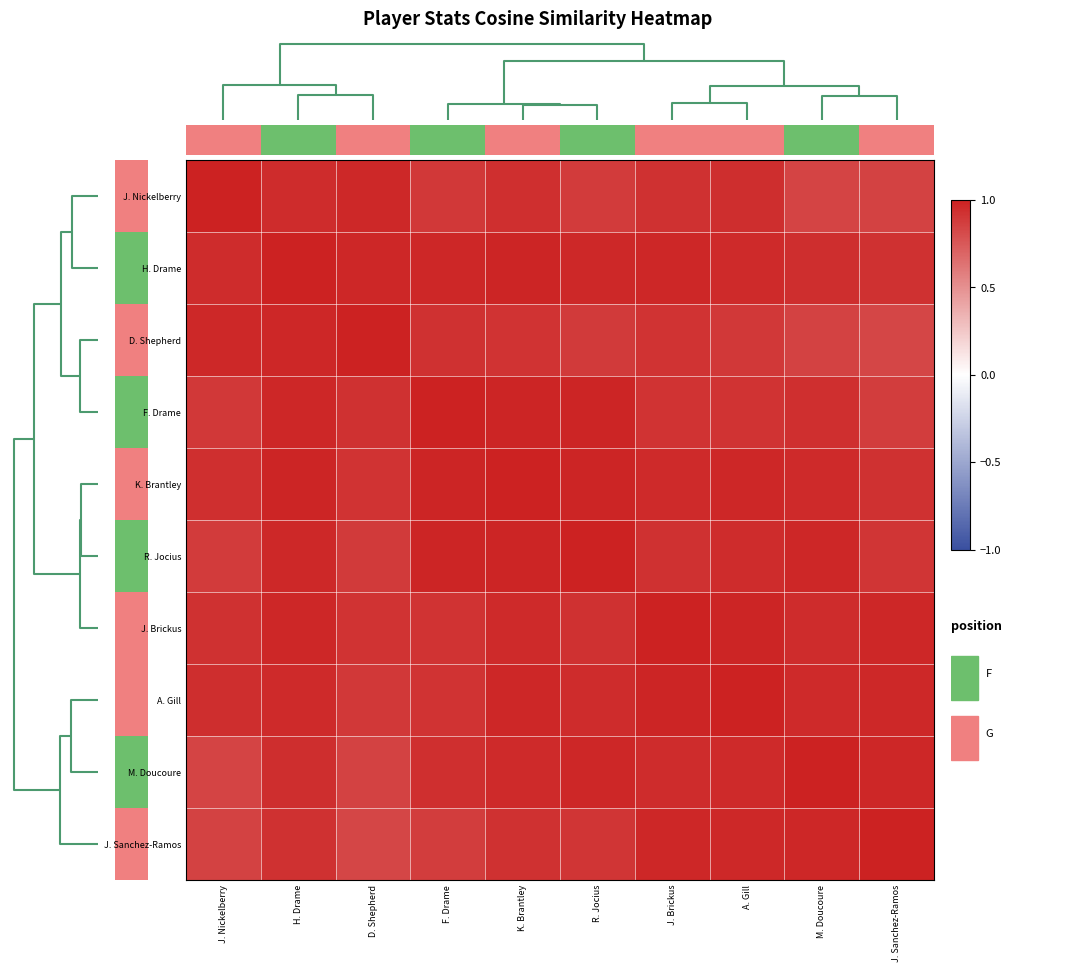

Reading right to left, list all the values displayed in this chart.

J. Nickelberry: J. Sanchez-Ramos=0.8	M. Doucoure=0.8	A. Gill=0.9	J. Brickus=0.9	R. Jocius=0.9	K. Brantley=0.9	F. Drame=0.9	D. Shepherd=1.0	H. Drame=1.0	J. Nickelberry=1.0
H. Drame: J. Sanchez-Ramos=0.9	M. Doucoure=0.9	A. Gill=1.0	J. Brickus=1.0	R. Jocius=1.0	K. Brantley=1.0	F. Drame=1.0	D. Shepherd=1.0	H. Drame=1.0	J. Nickelberry=1.0
D. Shepherd: J. Sanchez-Ramos=0.8	M. Doucoure=0.8	A. Gill=0.9	J. Brickus=0.9	R. Jocius=0.9	K. Brantley=0.9	F. Drame=0.9	D. Shepherd=1.0	H. Drame=1.0	J. Nickelberry=1.0
F. Drame: J. Sanchez-Ramos=0.9	M. Doucoure=0.9	A. Gill=0.9	J. Brickus=0.9	R. Jocius=1.0	K. Brantley=1.0	F. Drame=1.0	D. Shepherd=0.9	H. Drame=1.0	J. Nickelberry=0.9
K. Brantley: J. Sanchez-Ramos=0.9	M. Doucoure=1.0	A. Gill=1.0	J. Brickus=1.0	R. Jocius=1.0	K. Brantley=1.0	F. Drame=1.0	D. Shepherd=0.9	H. Drame=1.0	J. Nickelberry=0.9
R. Jocius: J. Sanchez-Ramos=0.9	M. Doucoure=1.0	A. Gill=0.9	J. Brickus=0.9	R. Jocius=1.0	K. Brantley=1.0	F. Drame=1.0	D. Shepherd=0.9	H. Drame=1.0	J. Nickelberry=0.9
J. Brickus: J. Sanchez-Ramos=1.0	M. Doucoure=1.0	A. Gill=1.0	J. Brickus=1.0	R. Jocius=0.9	K. Brantley=1.0	F. Drame=0.9	D. Shepherd=0.9	H. Drame=1.0	J. Nickelberry=0.9
A. Gill: J. Sanchez-Ramos=1.0	M. Doucoure=1.0	A. Gill=1.0	J. Brickus=1.0	R. Jocius=0.9	K. Brantley=1.0	F. Drame=0.9	D. Shepherd=0.9	H. Drame=1.0	J. Nickelberry=0.9
M. Doucoure: J. Sanchez-Ramos=1.0	M. Doucoure=1.0	A. Gill=1.0	J. Brickus=1.0	R. Jocius=1.0	K. Brantley=1.0	F. Drame=0.9	D. Shepherd=0.8	H. Drame=0.9	J. Nickelberry=0.8
J. Sanchez-Ramos: J. Sanchez-Ramos=1.0	M. Doucoure=1.0	A. Gill=1.0	J. Brickus=1.0	R. Jocius=0.9	K. Brantley=0.9	F. Drame=0.9	D. Shepherd=0.8	H. Drame=0.9	J. Nickelberry=0.8